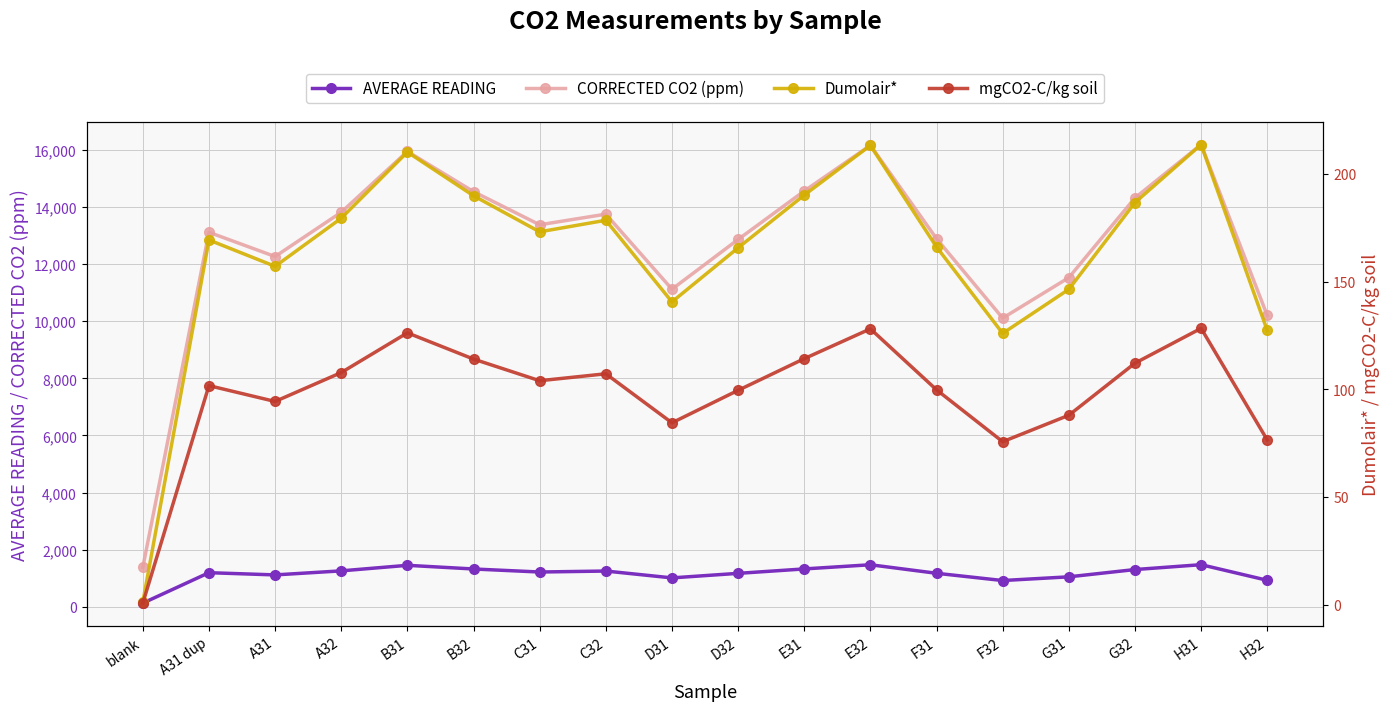

What is the value of the AVERAGE READING point at the 8th from the left?

1252.0